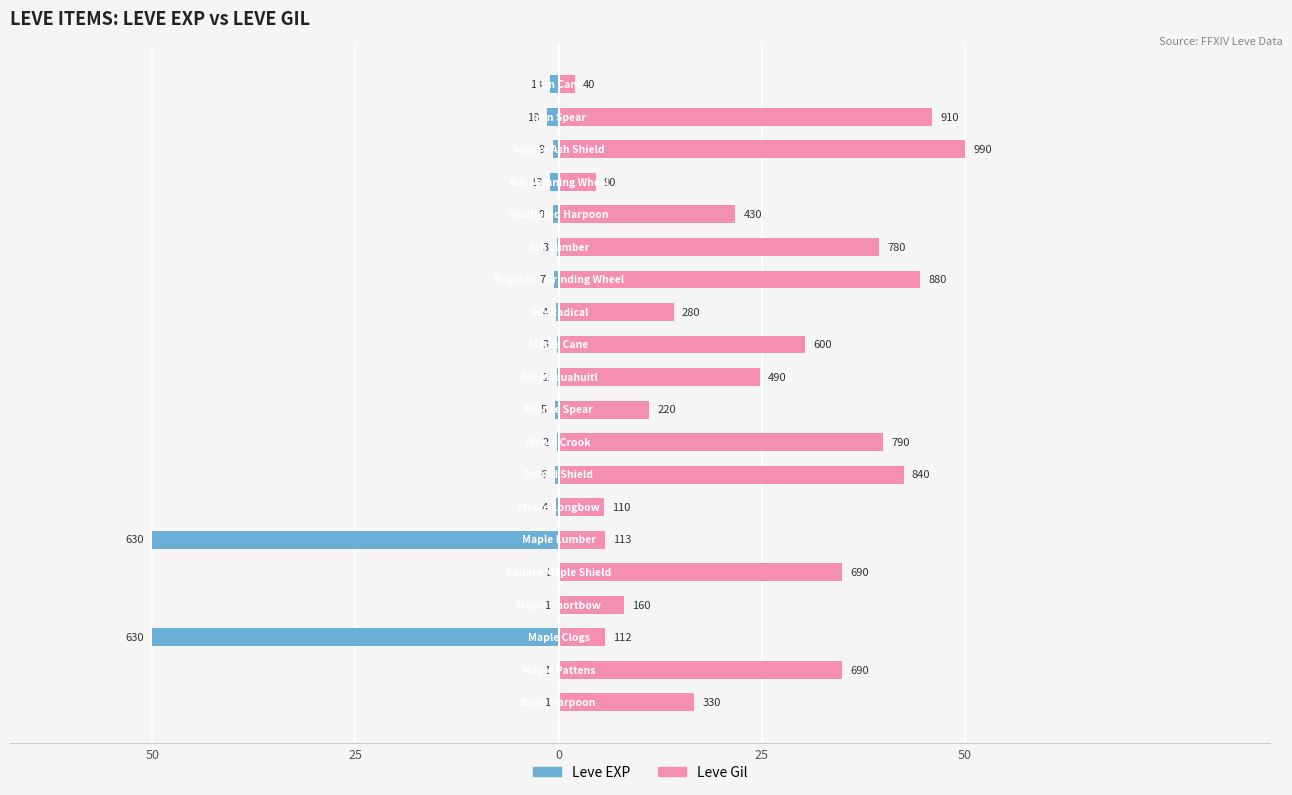

Reading left to right, what are all the values shown in this chart?

Leve EXP: -0.1	-0.1	-50.0	-0.1	-0.1	-50.0	-0.3	-0.5	-0.2	-0.4	-0.2	-0.2	-0.3	-0.6	-0.2	-0.7	-1.0	-0.7	-1.4	-1.0
Leve Gil: 16.7	34.8	5.7	8.1	34.8	5.7	5.6	42.4	39.9	11.1	24.7	30.3	14.1	44.4	39.4	21.7	4.5	50.0	46.0	2.0